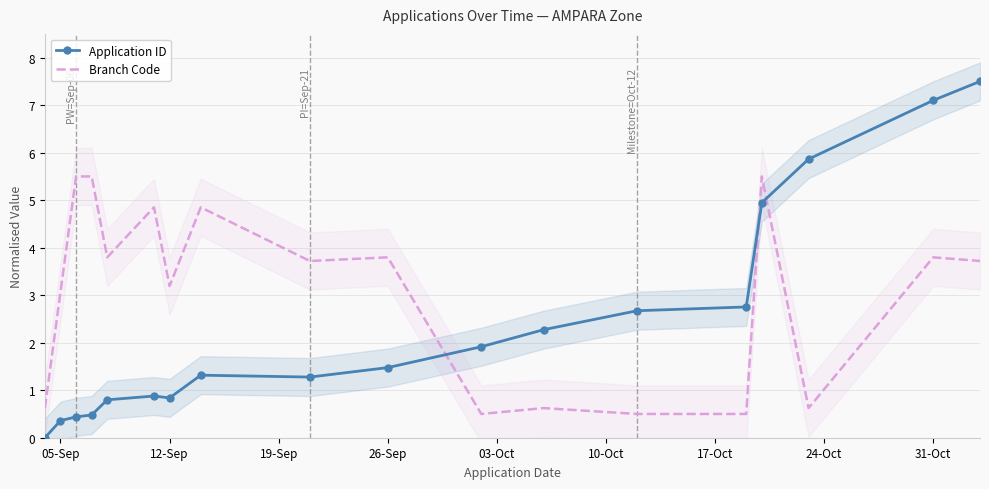

What is the highest value of the Application ID series?

7.5